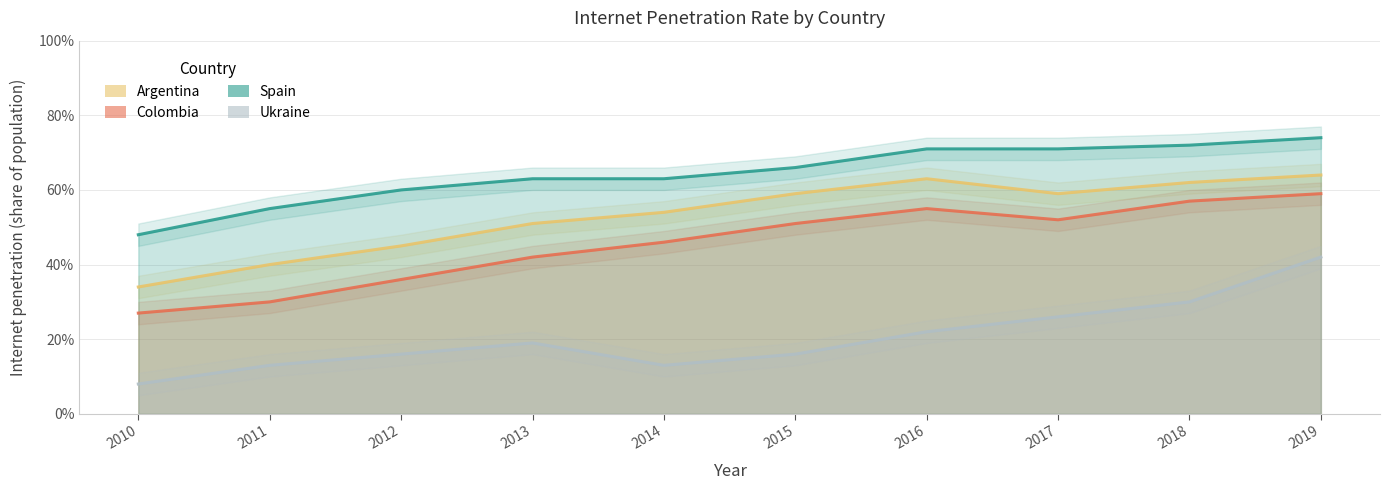

What is the value of the Argentina point at the 6th from the left?

0.6